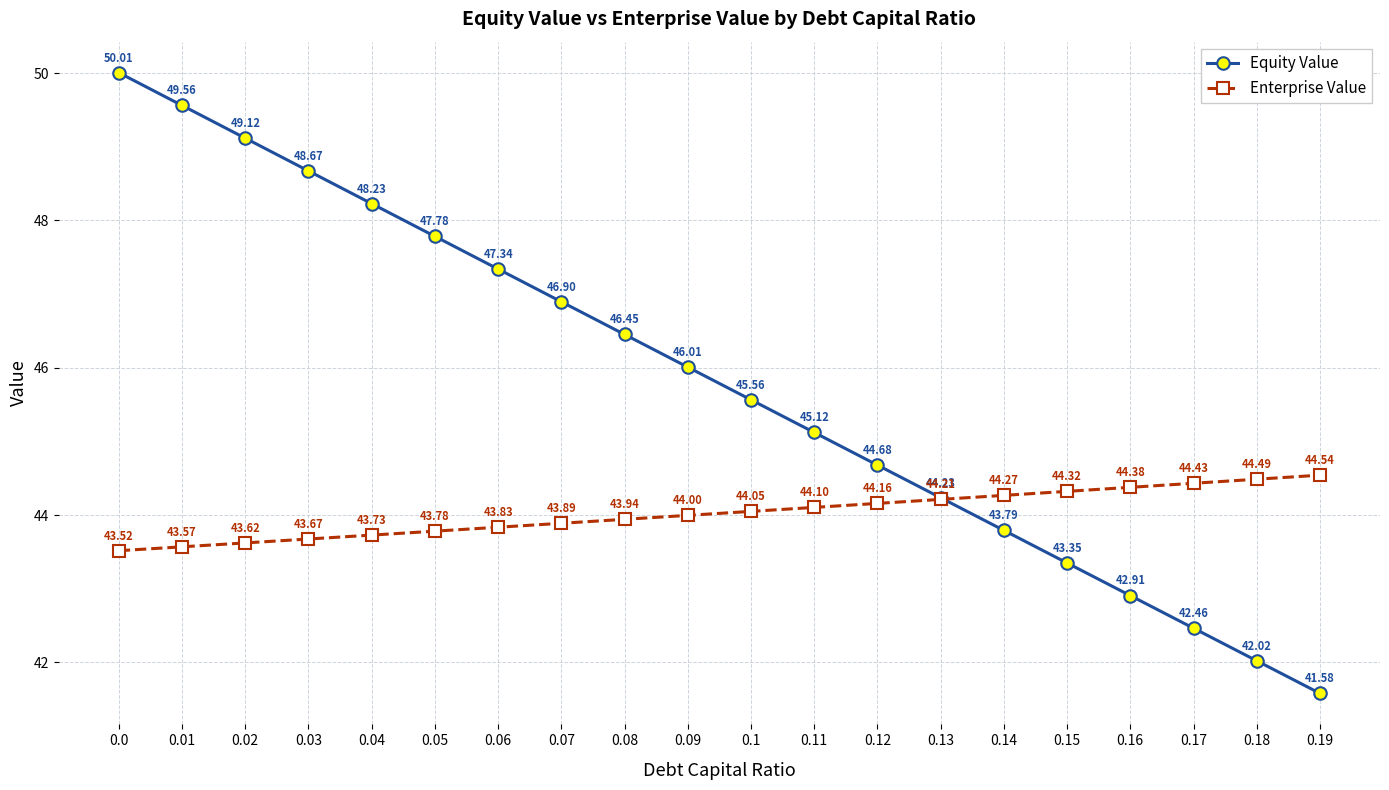

At how many categories does at least one series exceed 44?

20